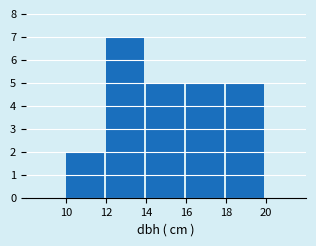

Over which range of the x-axis is the bar tallest?

12 to 14